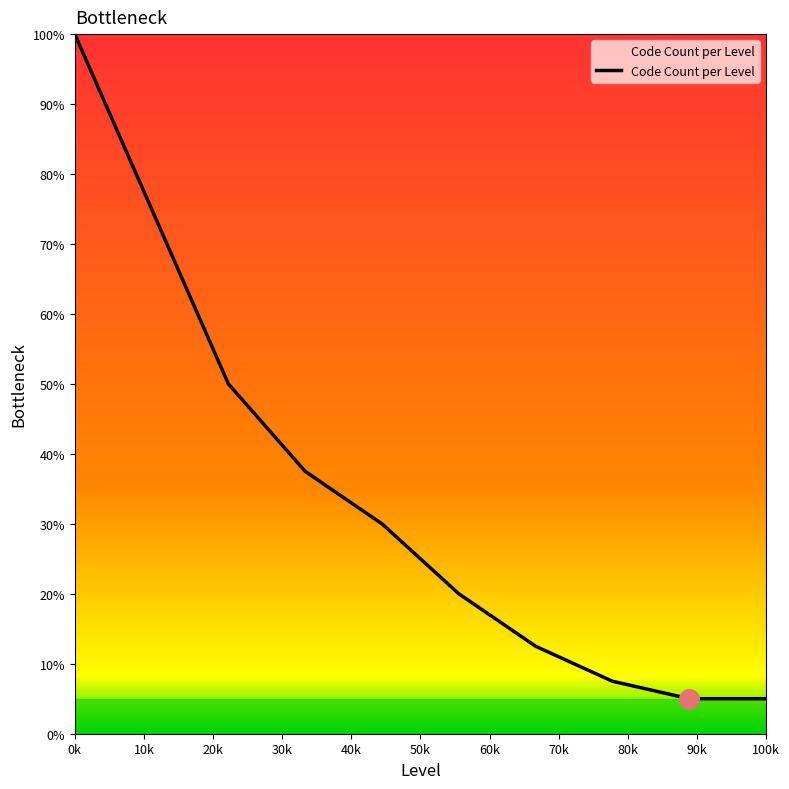

What is the smallest value displayed?

5.0